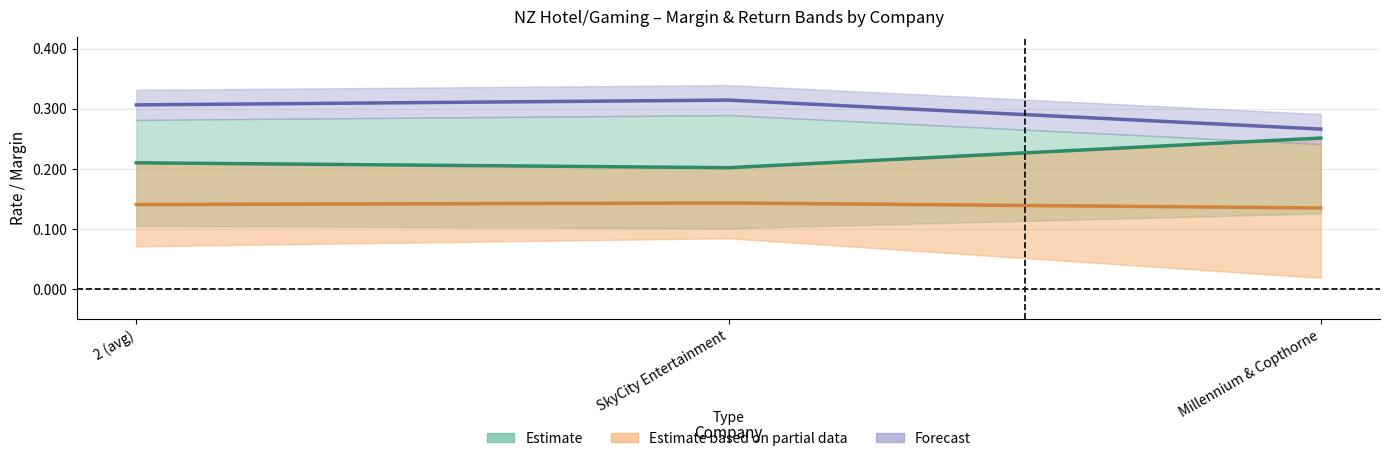

Reading left to right, transcribe all the data shown in this chart.

ebitdard_margin: 2 (avg)=0.2	SkyCity Entertainment=0.2	Millennium & Copthorne=0.3
ebitda_margin: 2 (avg)=0.3	SkyCity Entertainment=0.3	Millennium & Copthorne=0.3
operating_margin: 2 (avg)=0.1	SkyCity Entertainment=0.1	Millennium & Copthorne=0.1